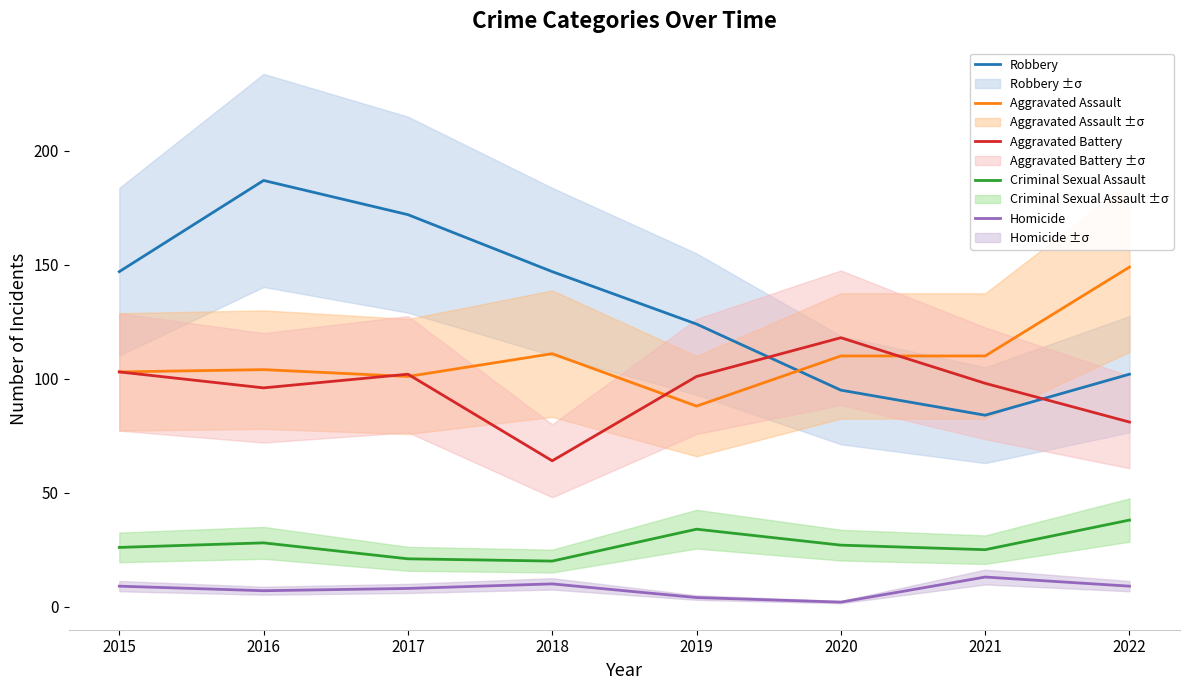

How many lines are shown in the chart?

5